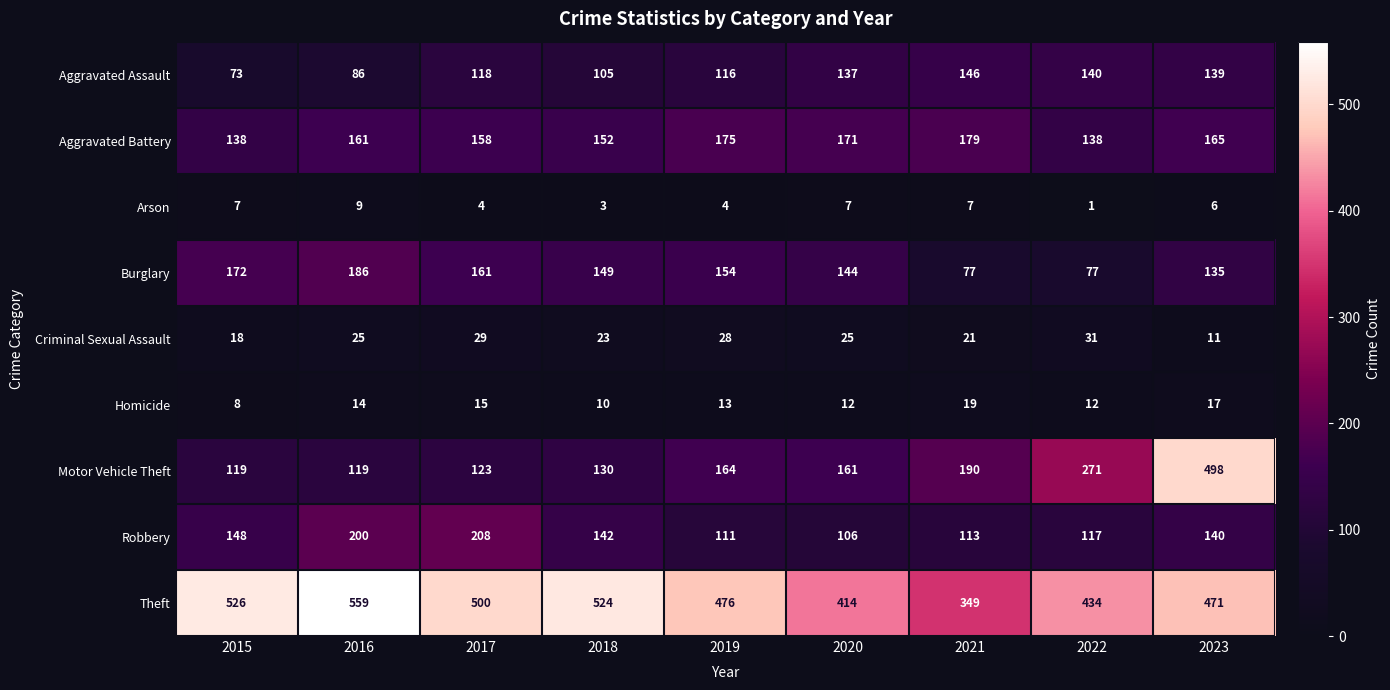

Read the Robbery value at 2016.

200